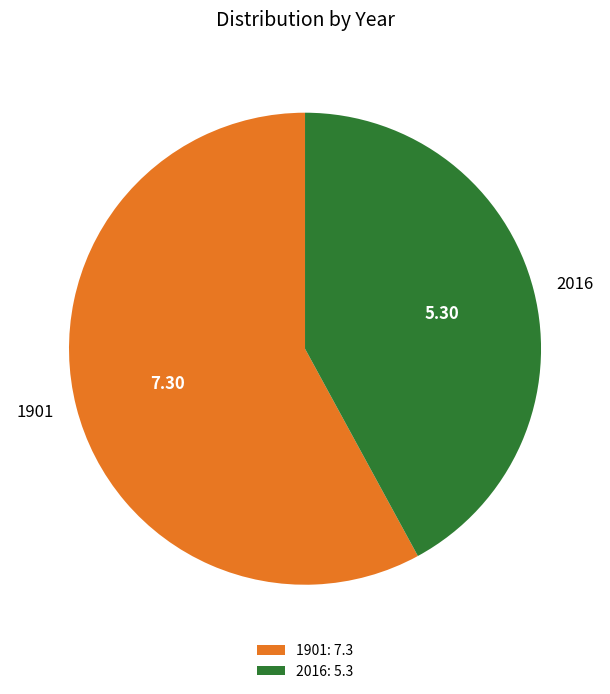

Approximately how many times larger is the value at 2016 compared to 1901?

0.7